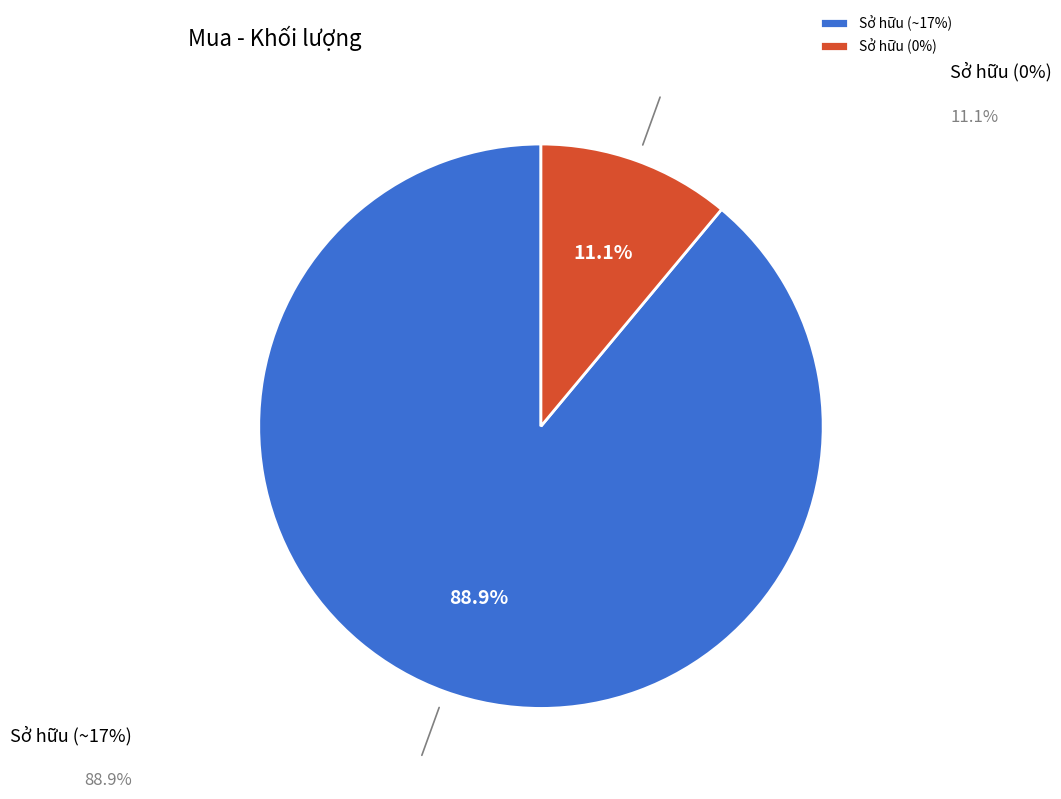

What is the ratio of the value at Sở hữu (~17%) to the value at Sở hữu (0%)?

8.0